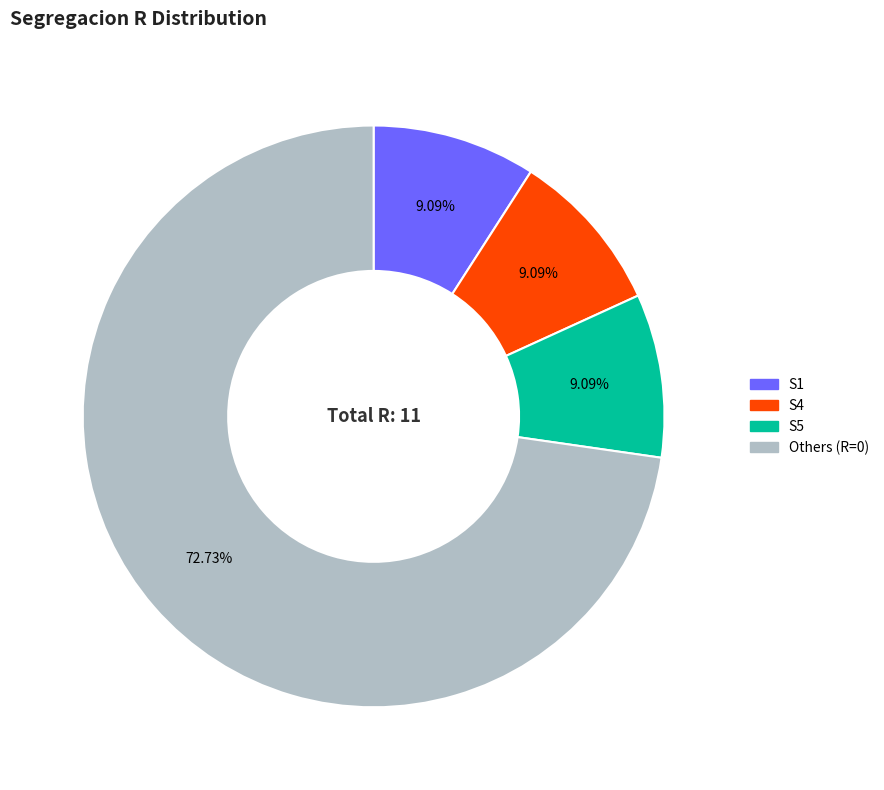

Is there a majority slice in this chart?

Yes